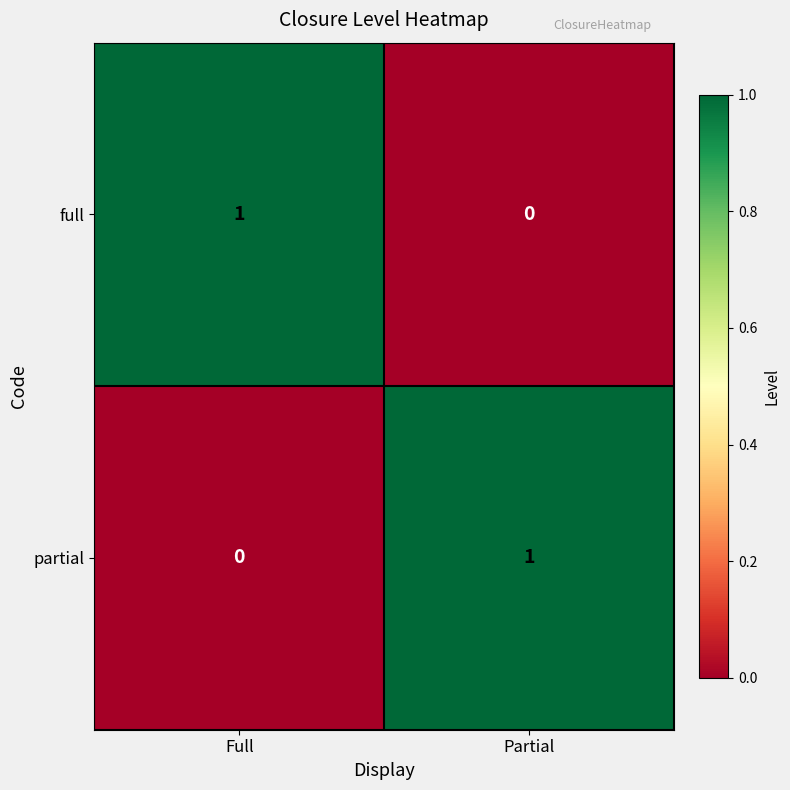

List the labels in order of full value, largest first.

Full, Partial